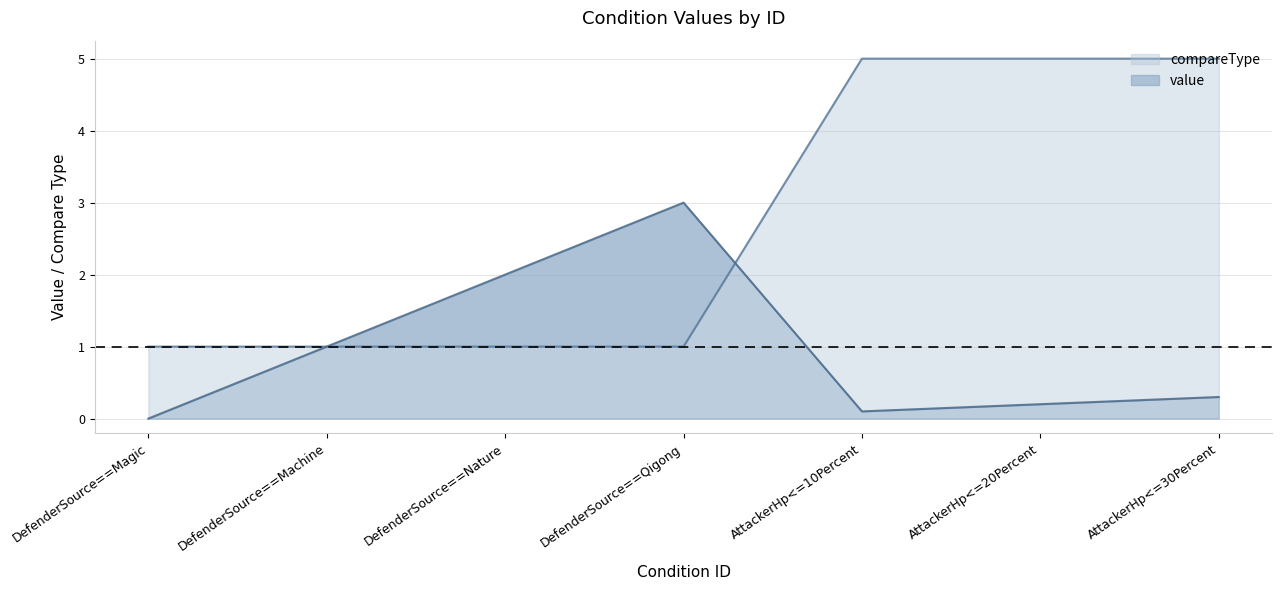

Which category has the highest value in the compareType series?

AttackerHp<=10Percent